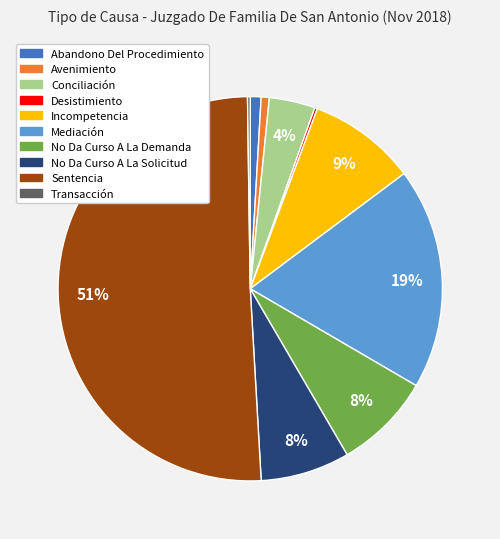

To the nearest percent, what portion does Mediación represent?

19%